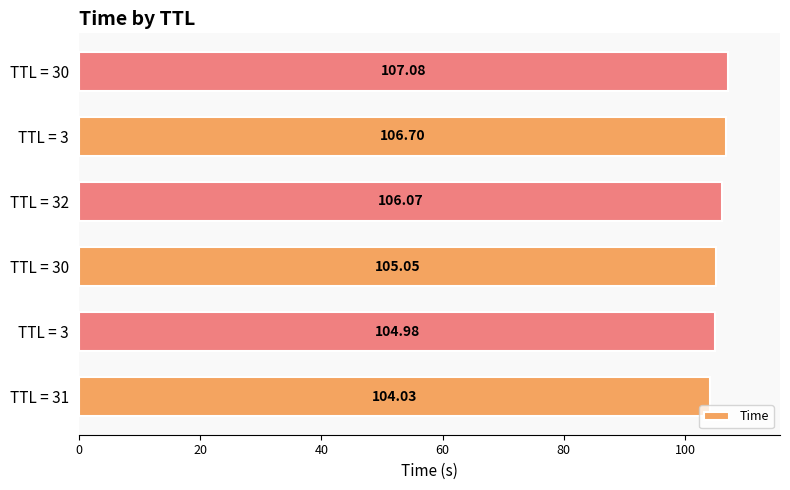

How many distinct data groups are displayed?

1